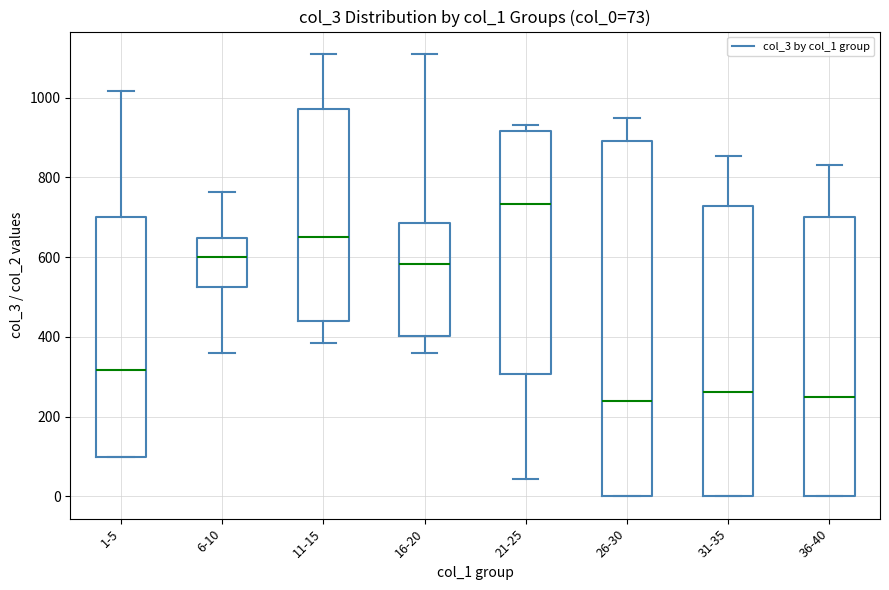

Which box is the tallest, from its lower edge to its upper edge?

26-30